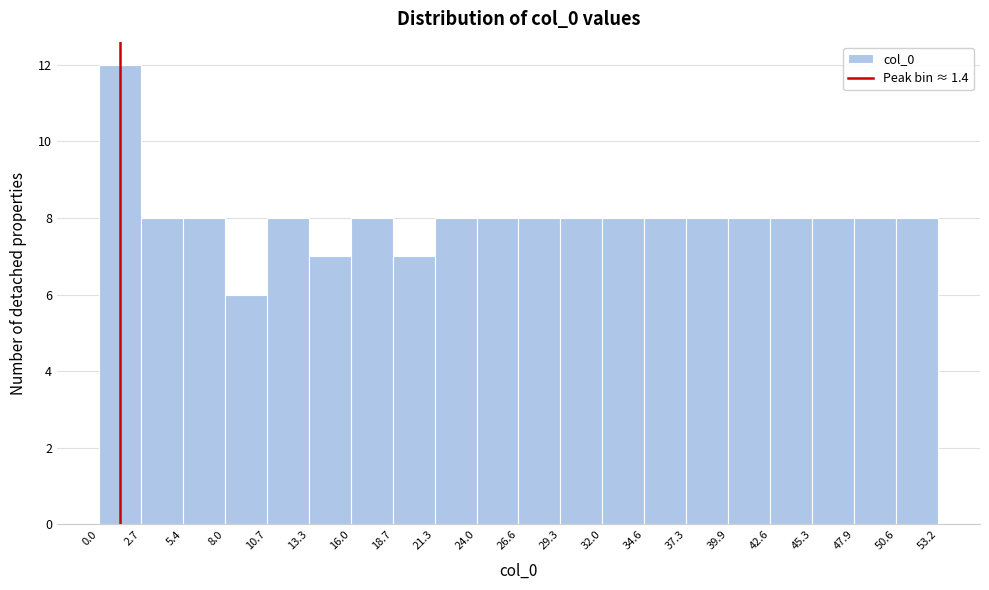

Reading left to right, list every bar in this chart as the range it spans on the x-axis followed by its height. The values are not printed on the chart, so give them approximately, as read against the axis.

0.0 to 2.7: 12
2.7 to 5.4: 8
5.4 to 8.0: 8
8.0 to 10.7: 6
10.7 to 13.3: 8
13.3 to 16.0: 7
16.0 to 18.7: 8
18.7 to 21.3: 7
21.3 to 24.0: 8
24.0 to 26.6: 8
26.6 to 29.3: 8
29.3 to 32.0: 8
32.0 to 34.6: 8
34.6 to 37.3: 8
37.3 to 39.9: 8
39.9 to 42.6: 8
42.6 to 45.3: 8
45.3 to 47.9: 8
47.9 to 50.6: 8
50.6 to 53.2: 8